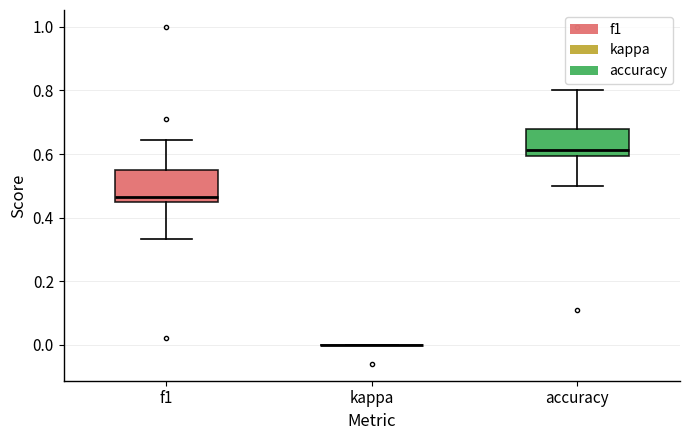

Reading left to right, read every box against the y-axis: the position of its median line, the range the box covers, and the ends of its whiskers. The values are not printed on the chart, so give them approximately, as read against the axis.

f1: median 0.46, box 0.44 to 0.54, whiskers 0.34 to 0.64
kappa: box collapsed to a line at 0.00, whiskers 0.00 to 0.00
accuracy: median 0.62, box 0.60 to 0.68, whiskers 0.50 to 0.80